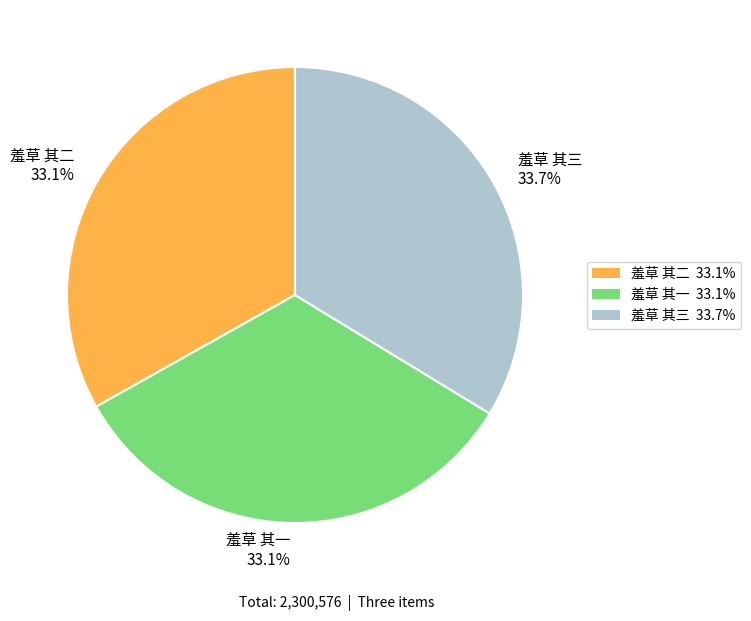

What portion of the pie excludes 羞草 其三?

66.3%